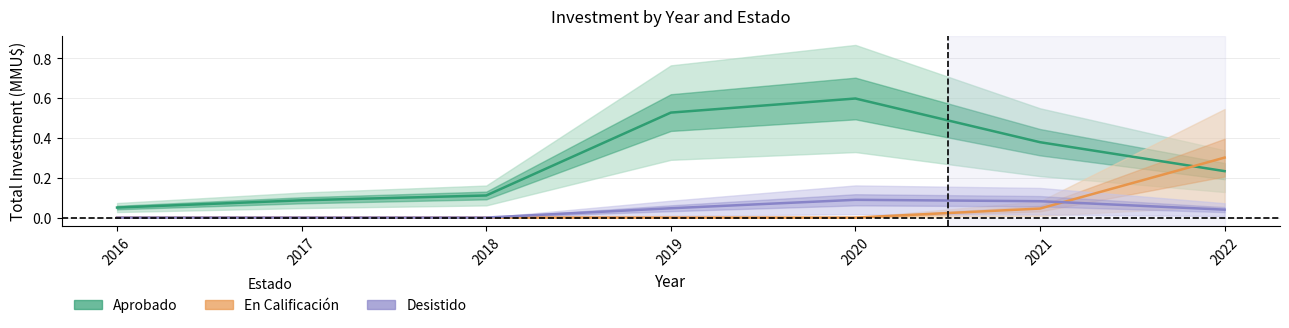

True or false: Aprobado and Desistido intersect in this chart.

False